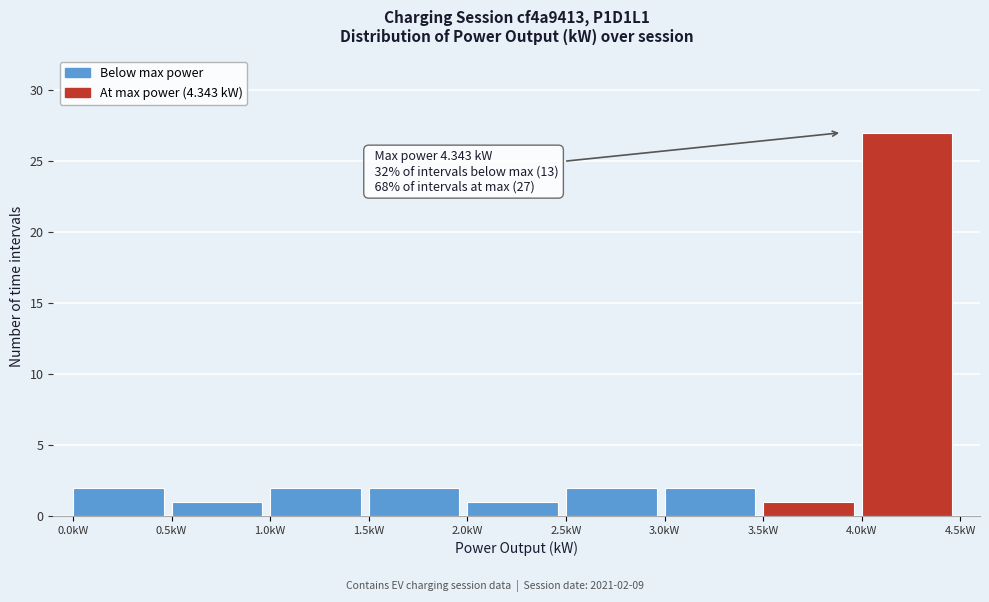

Which range on the x-axis has the tallest bar?

4.0 to 4.5